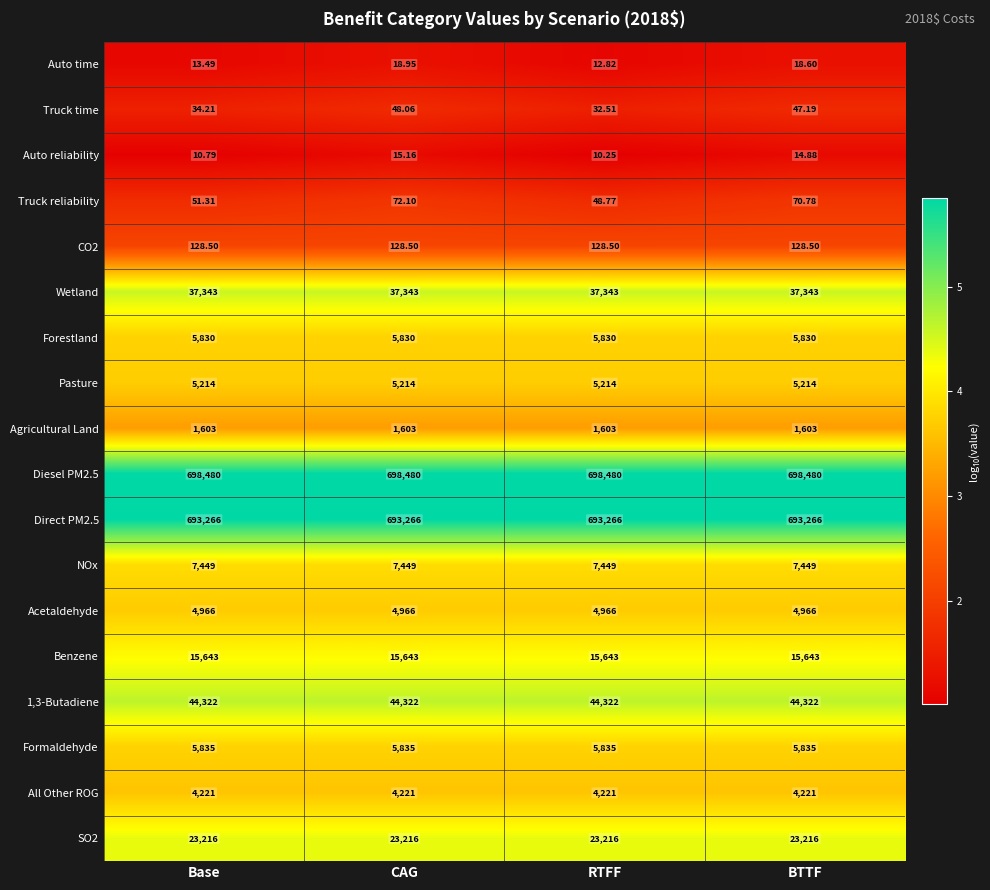

Which label corresponds to the smallest value in the chart?

RTFF